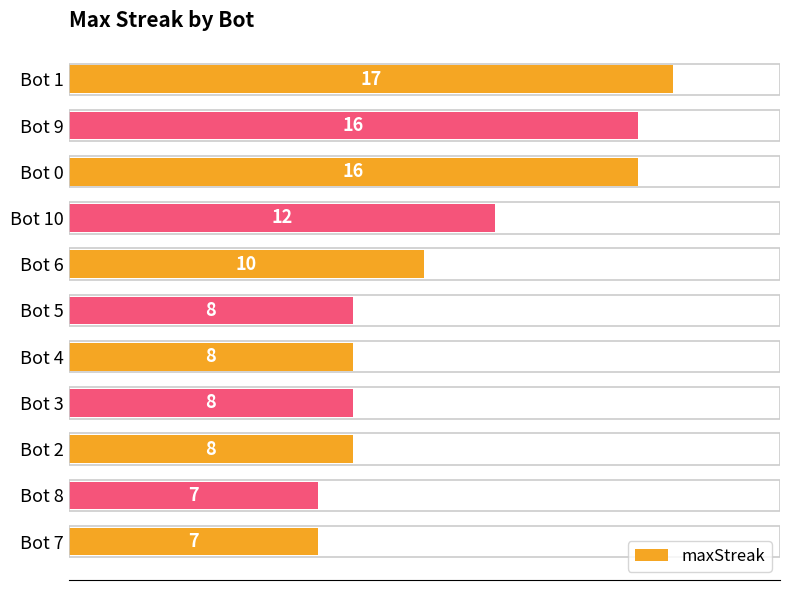

What is the value of the 11th bar from the top?

7